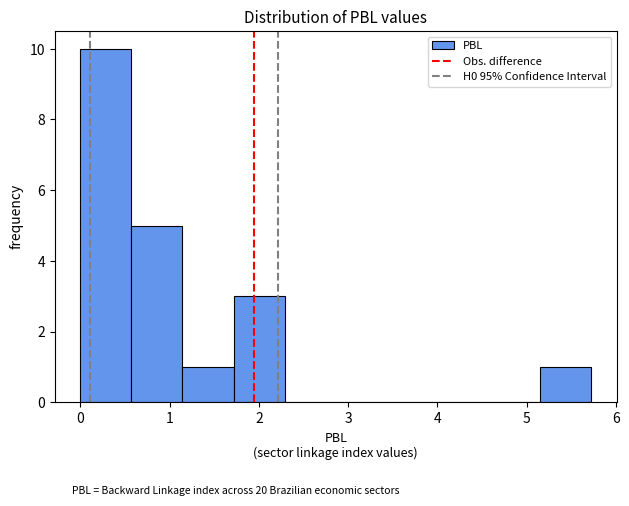

Over which range of the x-axis is the bar tallest?

0.0 to 0.6